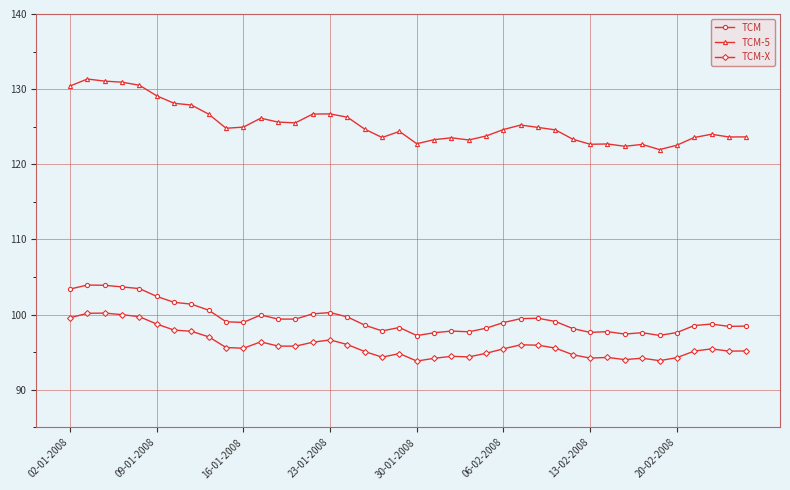

Which series has the largest total across all categories?

TCM-5